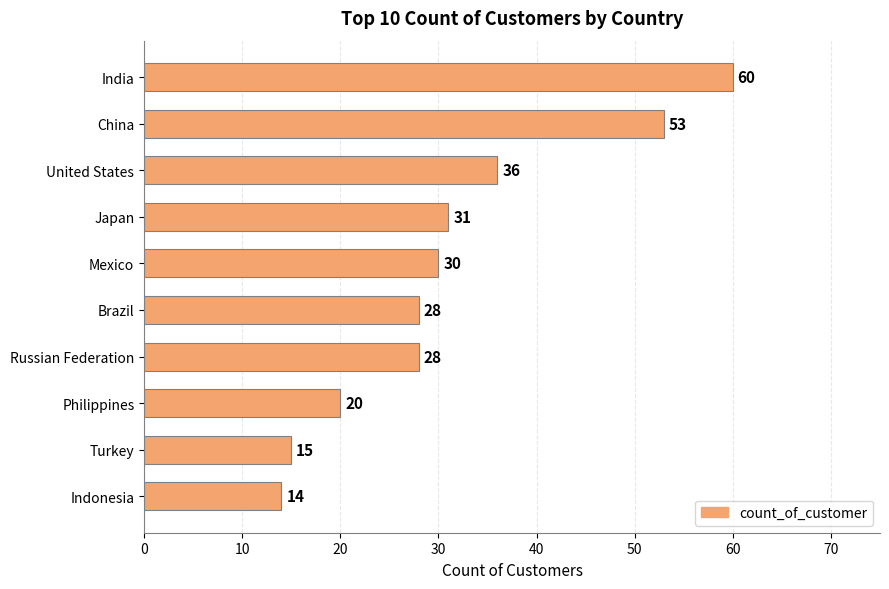

Reading bottom to top, extract all data points from this chart.

14	15	20	28	28	30	31	36	53	60